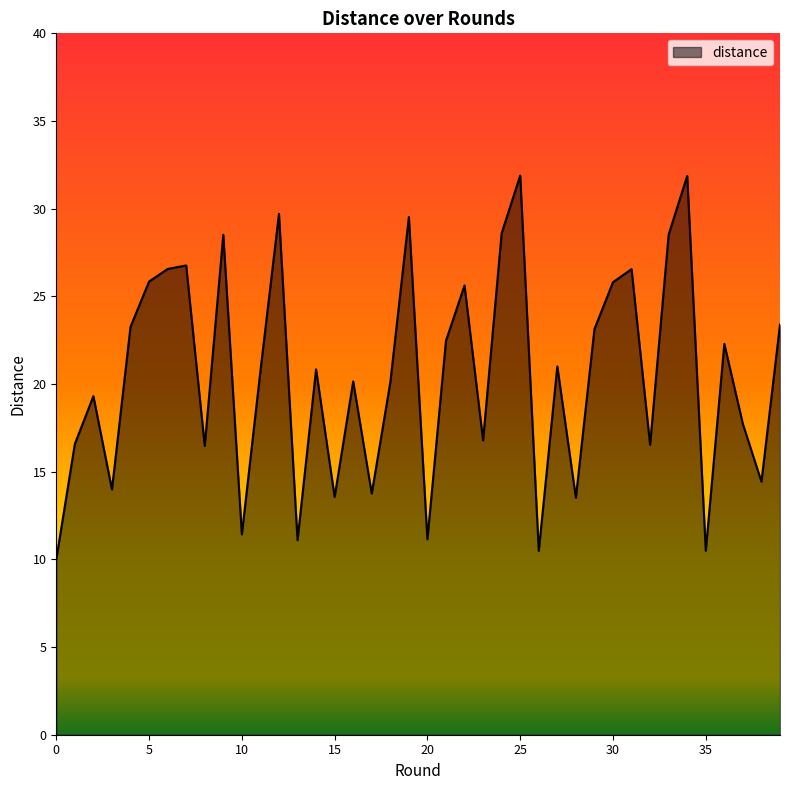

What is the difference between the maximum and minimum values?

21.9